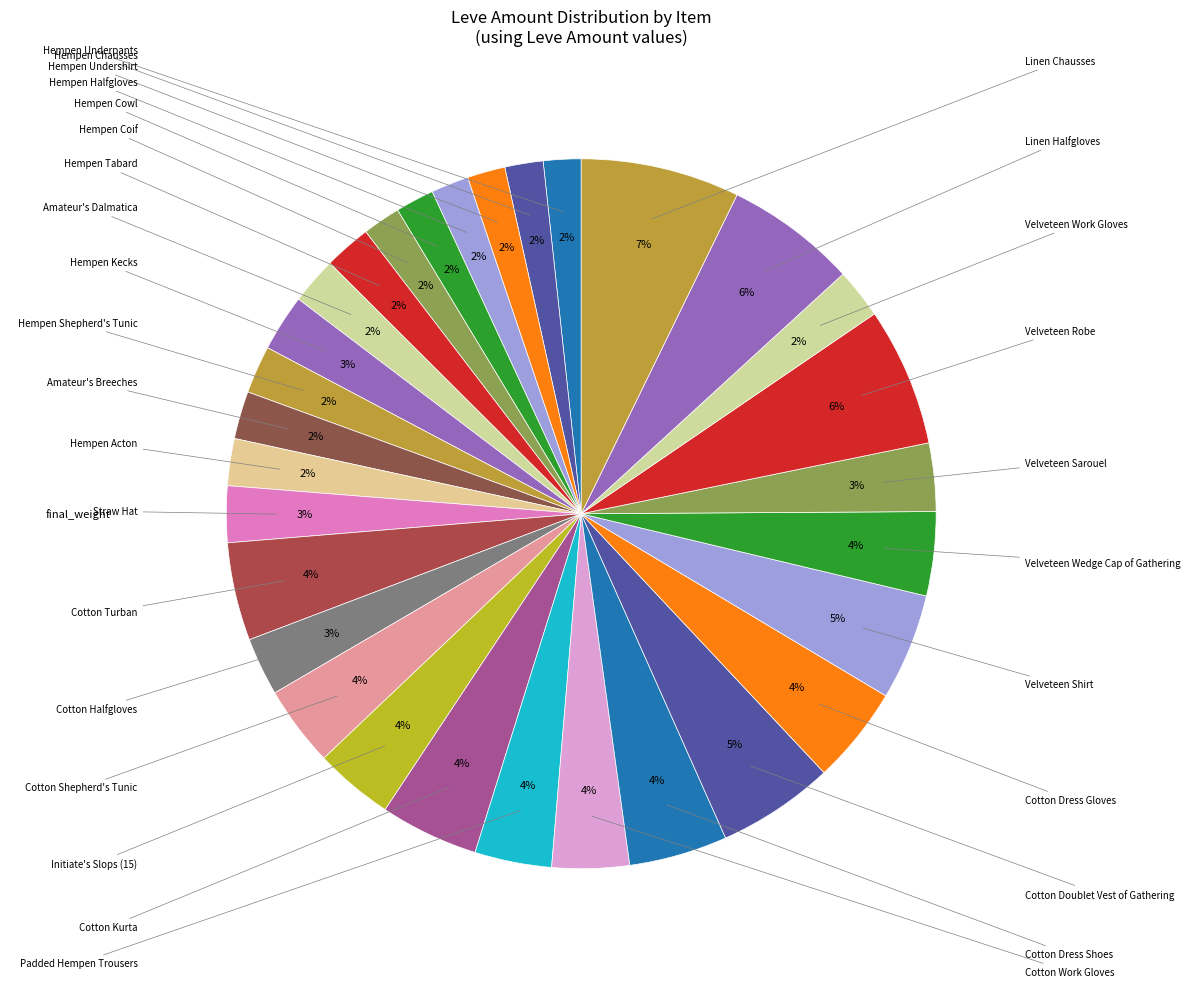

How many slices are in this pie chart?

30